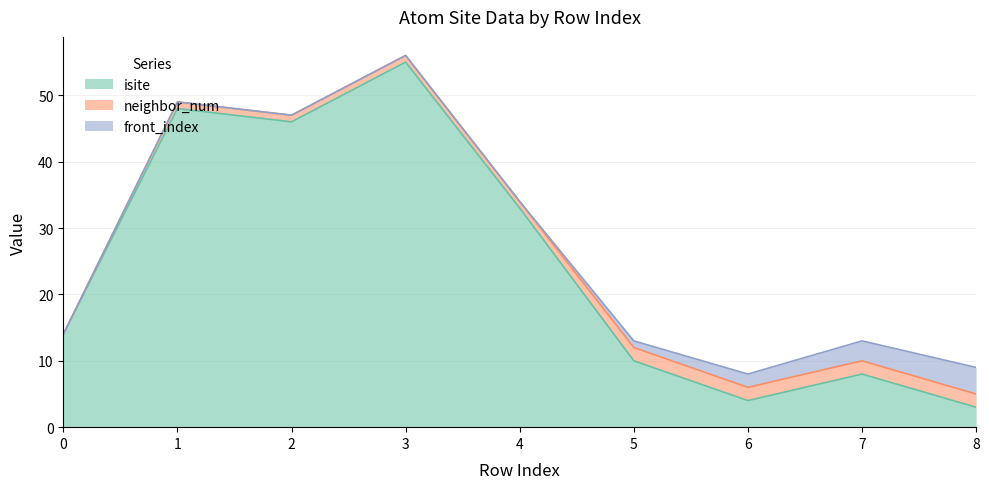

Rank the categories by neighbor_num value from highest to lowest.

5, 6, 7, 8, 1, 2, 3, 4, 0